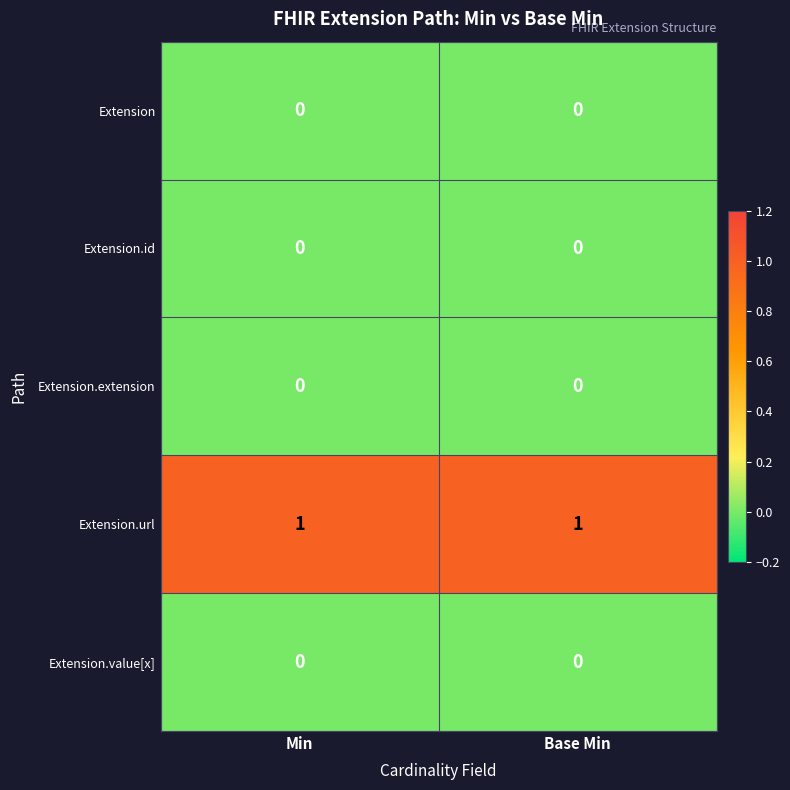

The Extension.url series shows 1 at Min. True or false?

True